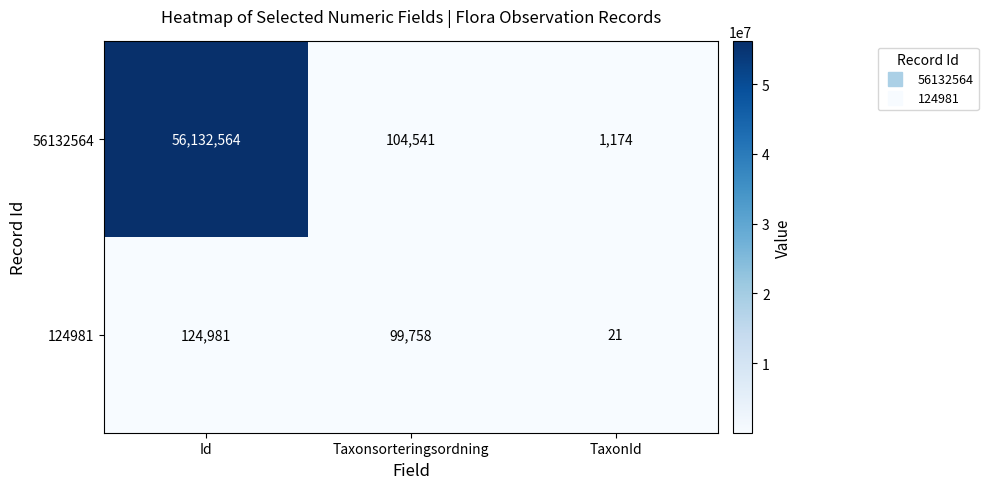

What is the total value across all series at Taxonsorteringsordning?

204299